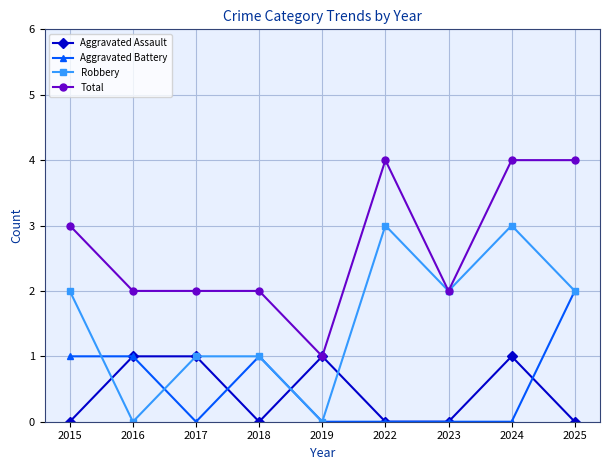

True or false: Aggravated Battery has more than 0 interior local peaks.

True